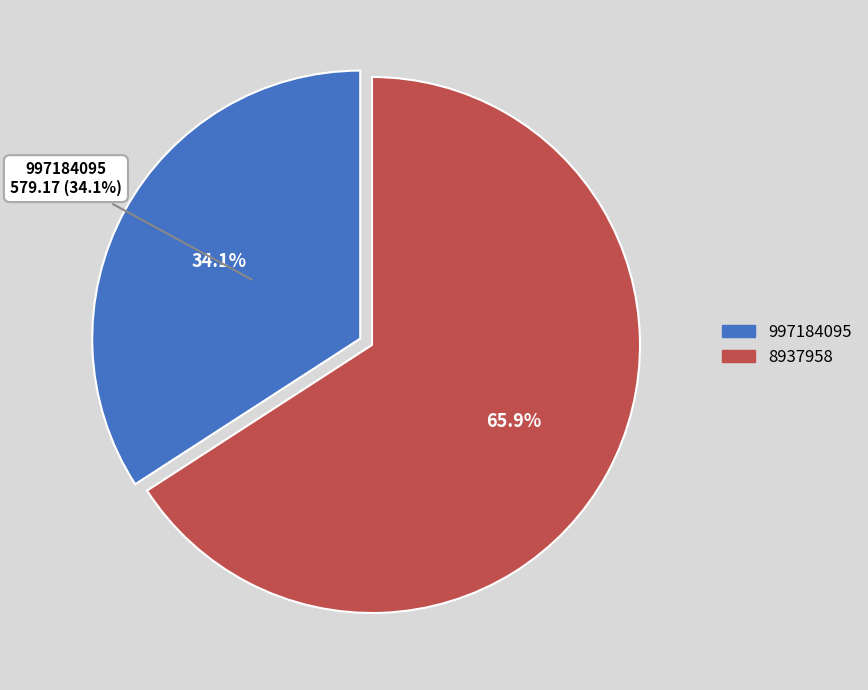

Does 8937958 account for over 50% of the chart?

Yes